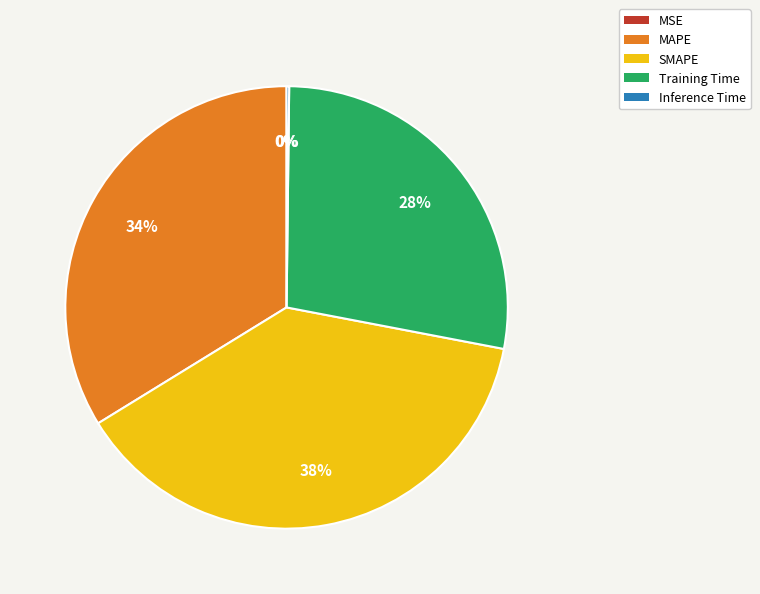

To the nearest percent, what is the average slice percentage?

20%